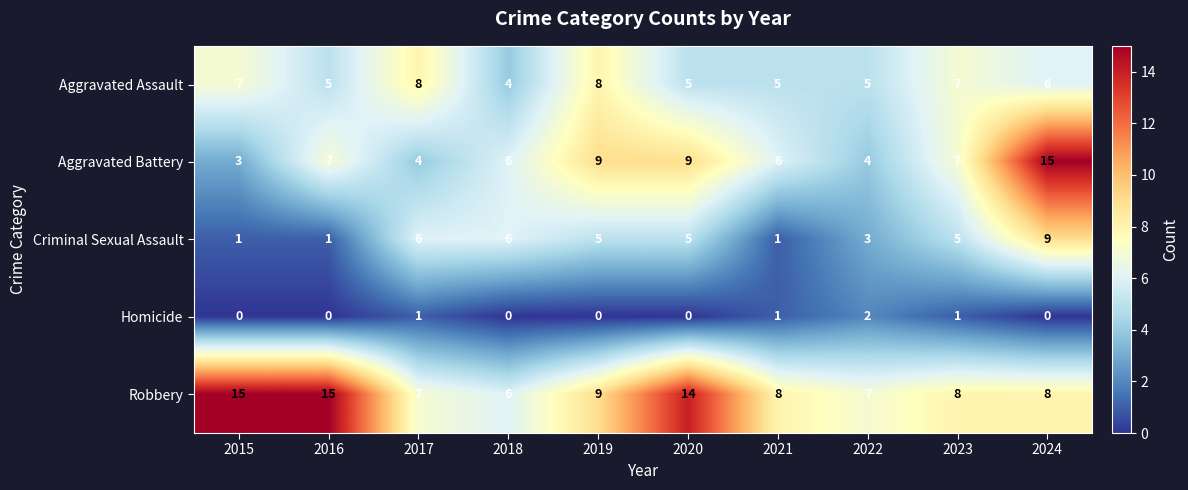

What is the minimum value for Aggravated Assault?

4